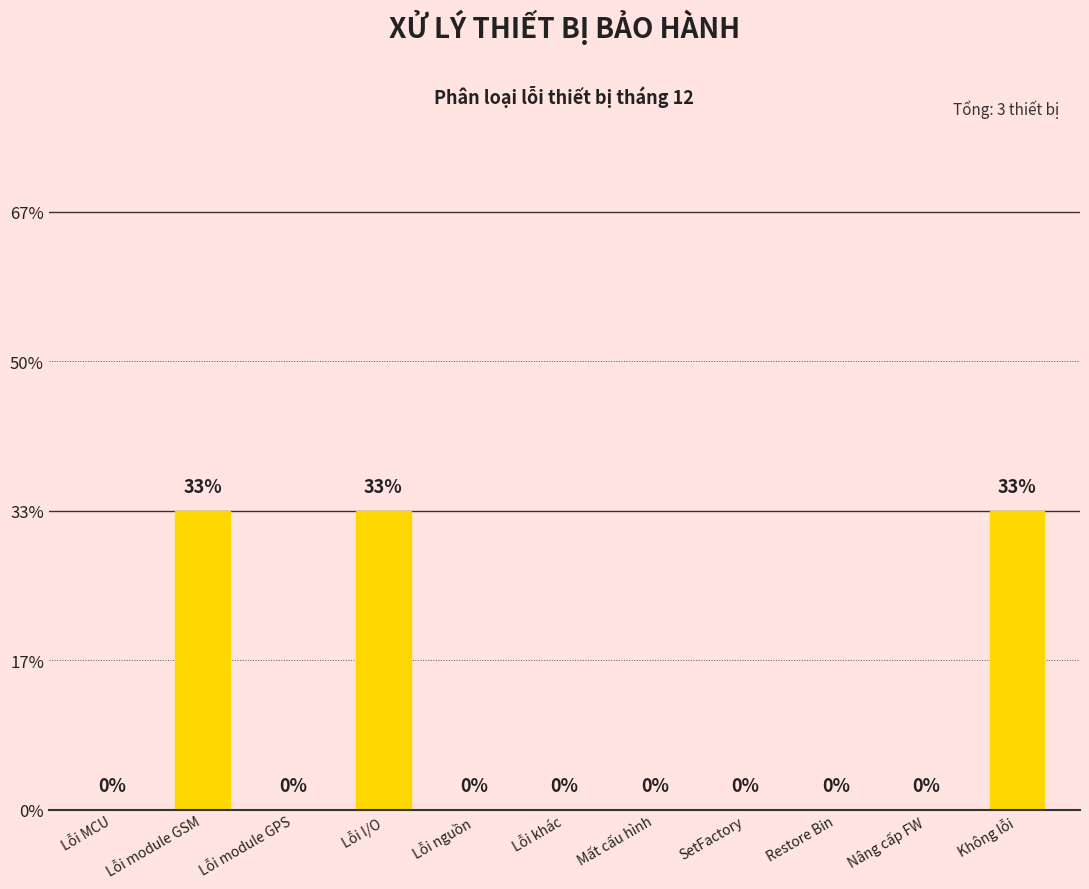

Which label corresponds to the largest value in the chart?

Lỗi module GSM